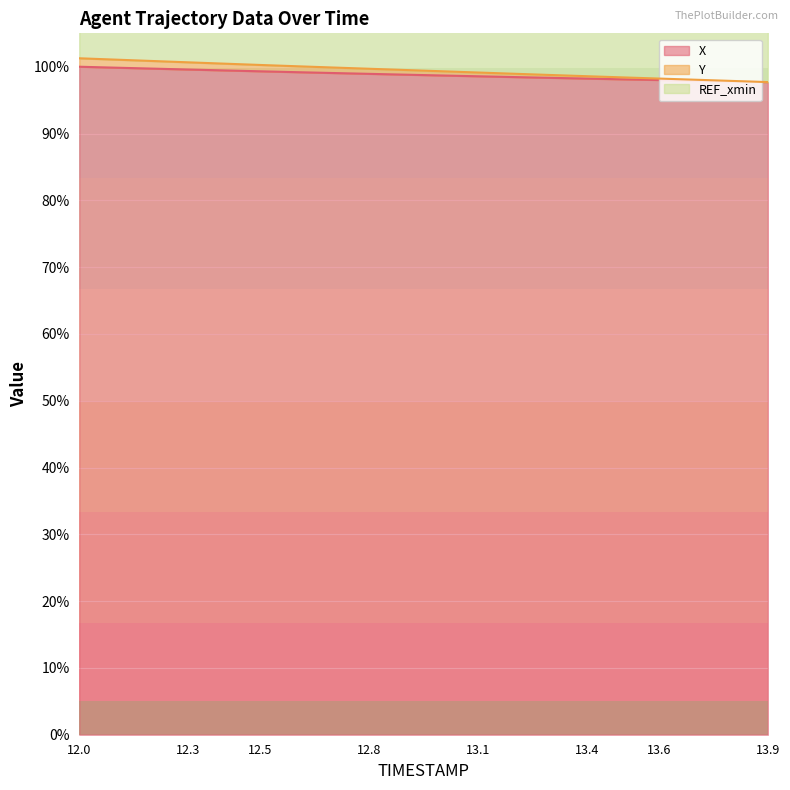

Which series has the widest spread of values?

Y